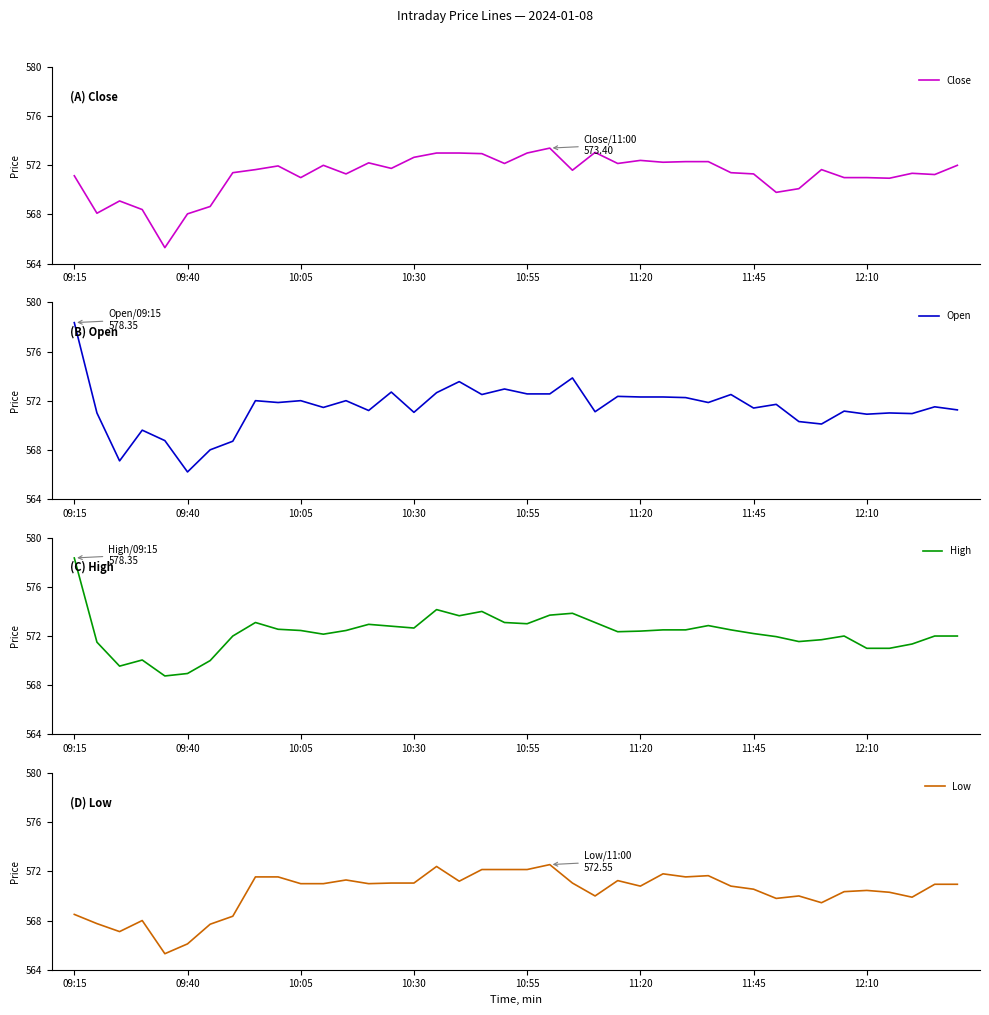

True or false: High and Close intersect in this chart.

False